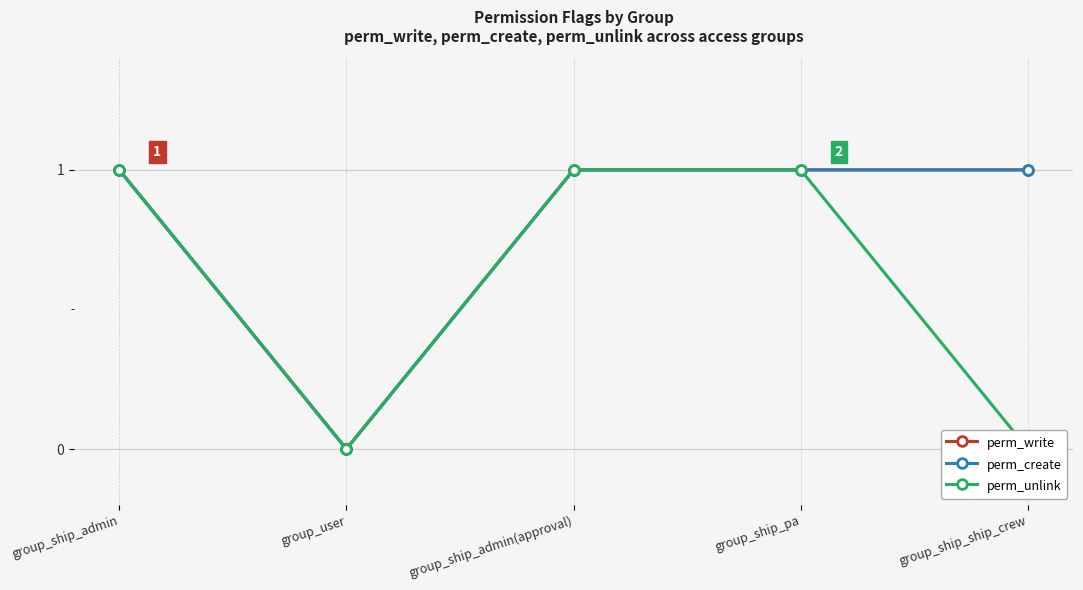

At how many categories does at least one series exceed 0?

4